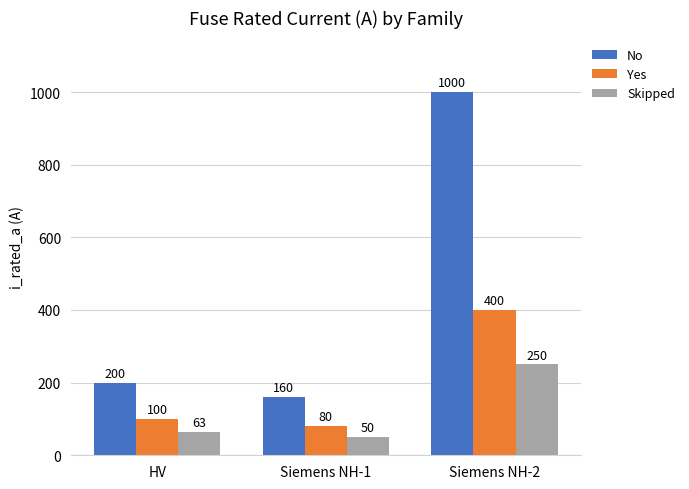

What is the approximate value of Yes at Siemens NH-2, to the nearest 5?

400